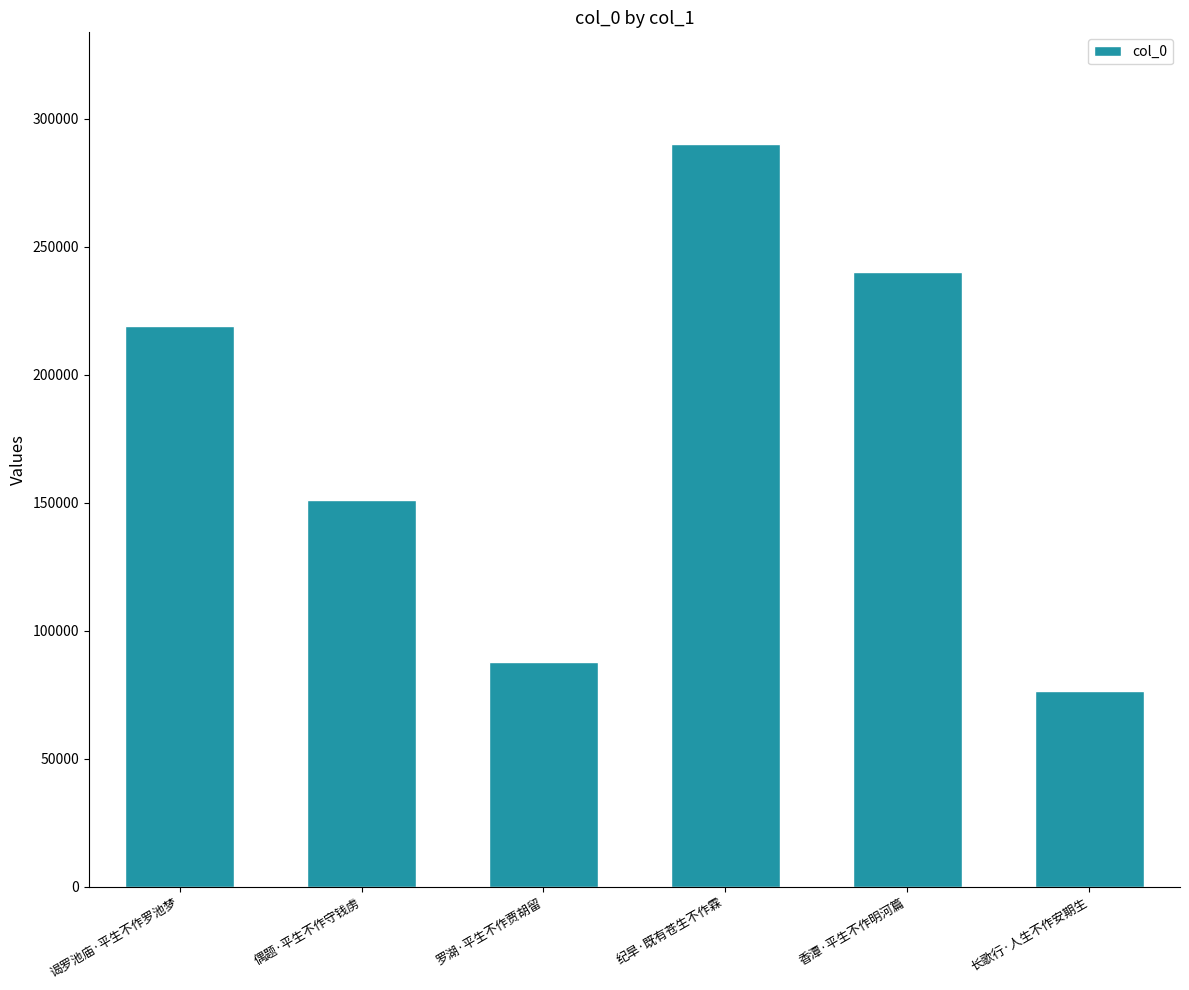

Reading right to left, what are all the values shown in this chart?

长歌行·人生不作安期生=76425	香潭·平生不作明河篇=239971	纪旱·既有苍生不作霖=290205	罗湖·平生不作贾胡留=87672	偶题·平生不作守钱虏=151194	谒罗池庙·平生不作罗池梦=218970